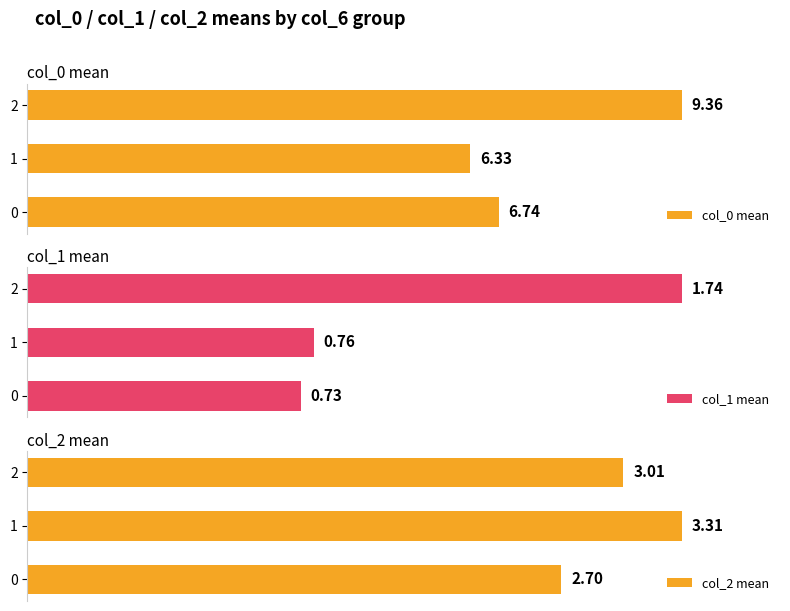

Is it true that col_1 mean equals 43.7 at 1?

True